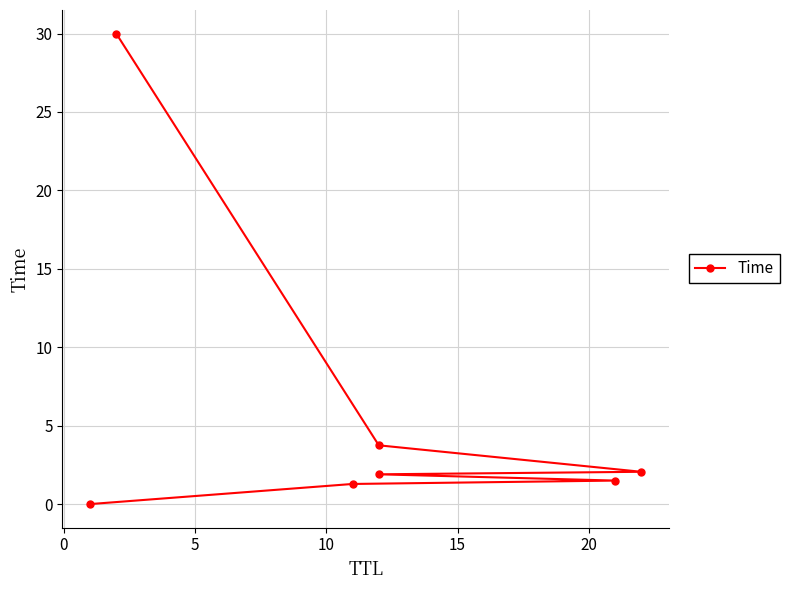

How many series are shown in this chart?

1